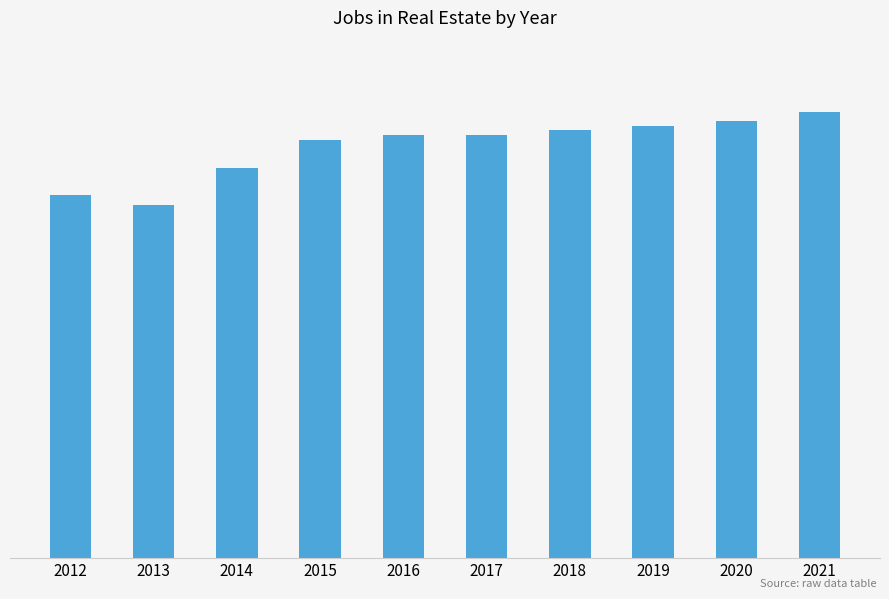

What is the greatest value displayed?

96